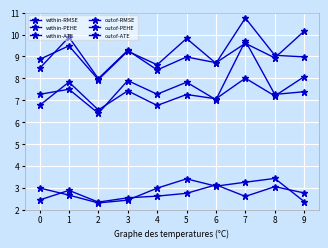

At how many categories does at least one series exceed 10?

2